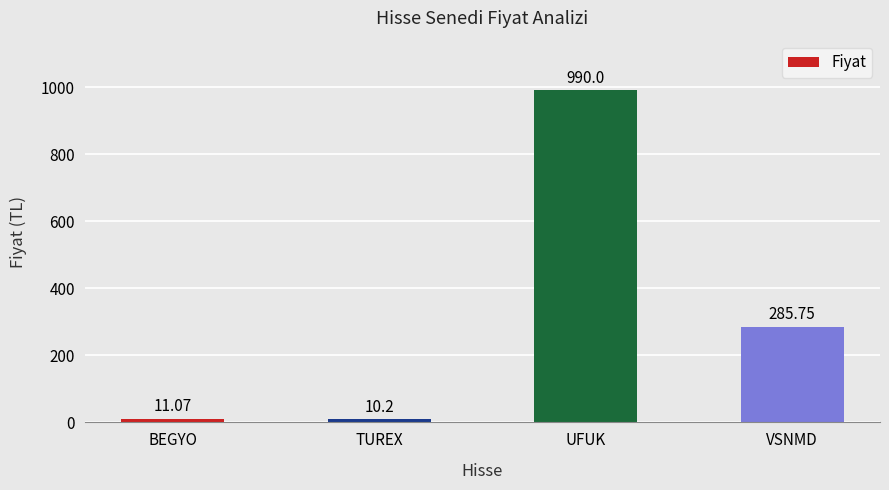

What is the value of the 2nd bar from the left?

10.2